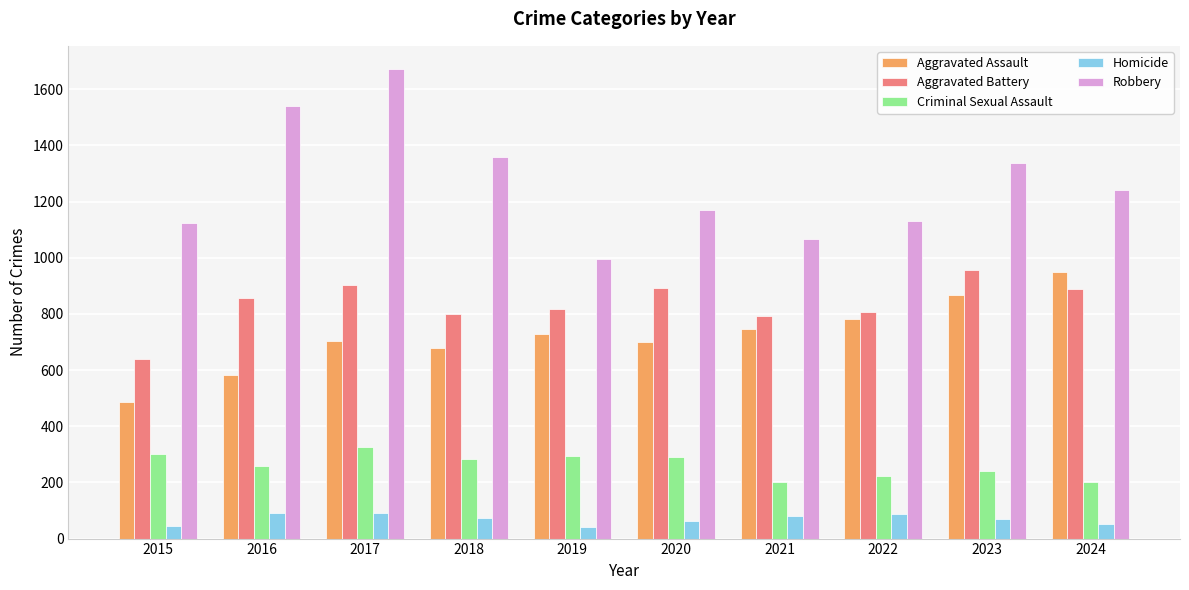

What value does the Aggravated Assault series have at 2020?

700